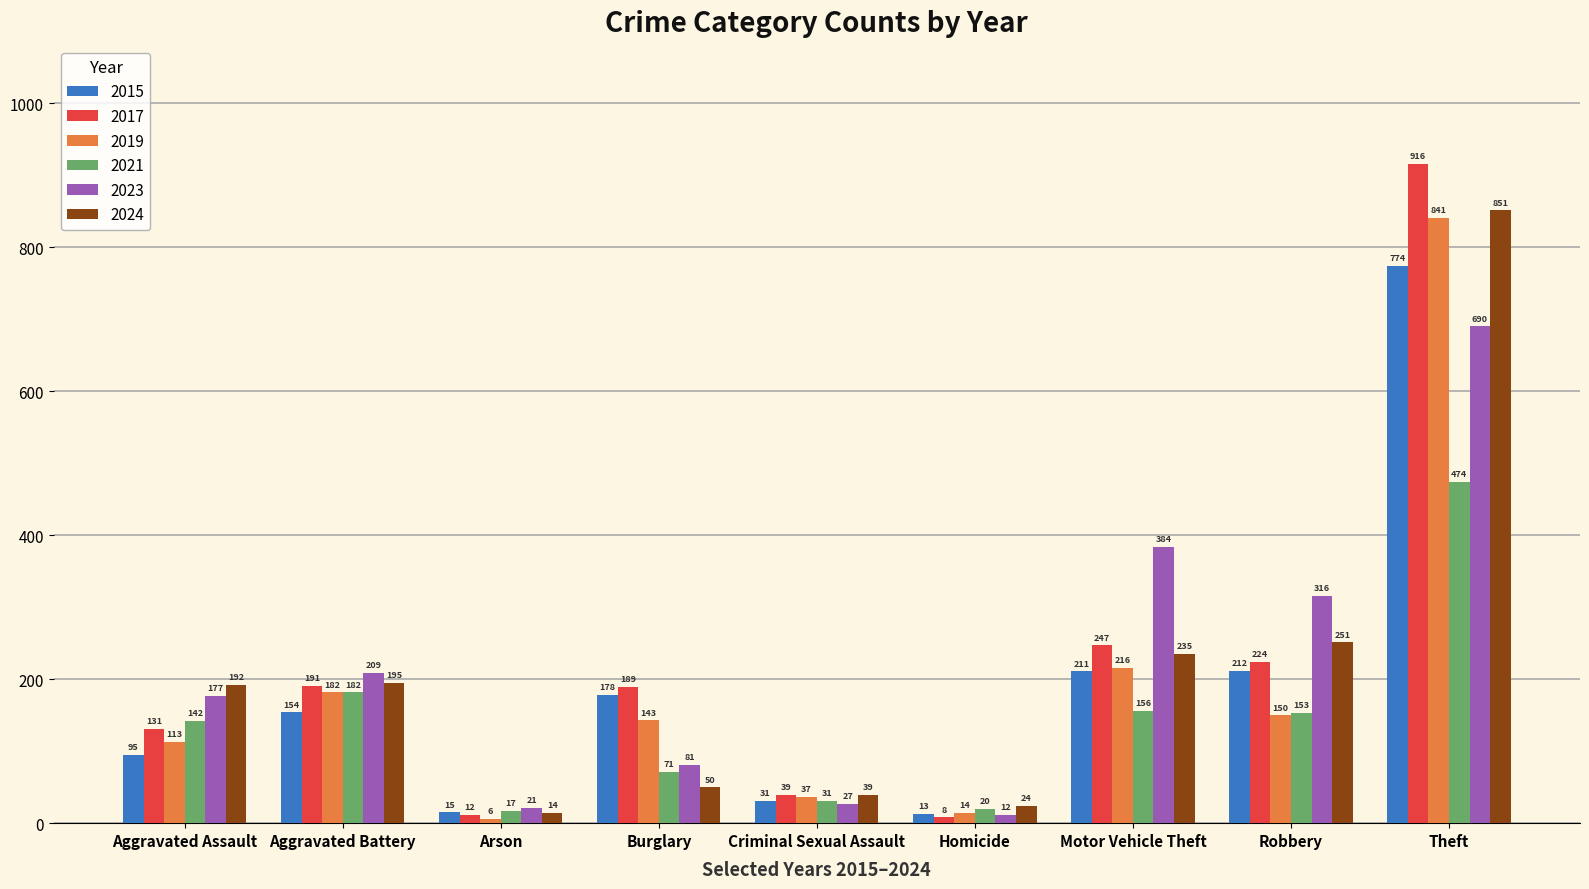

What is the sum of all 2015 values?

1683